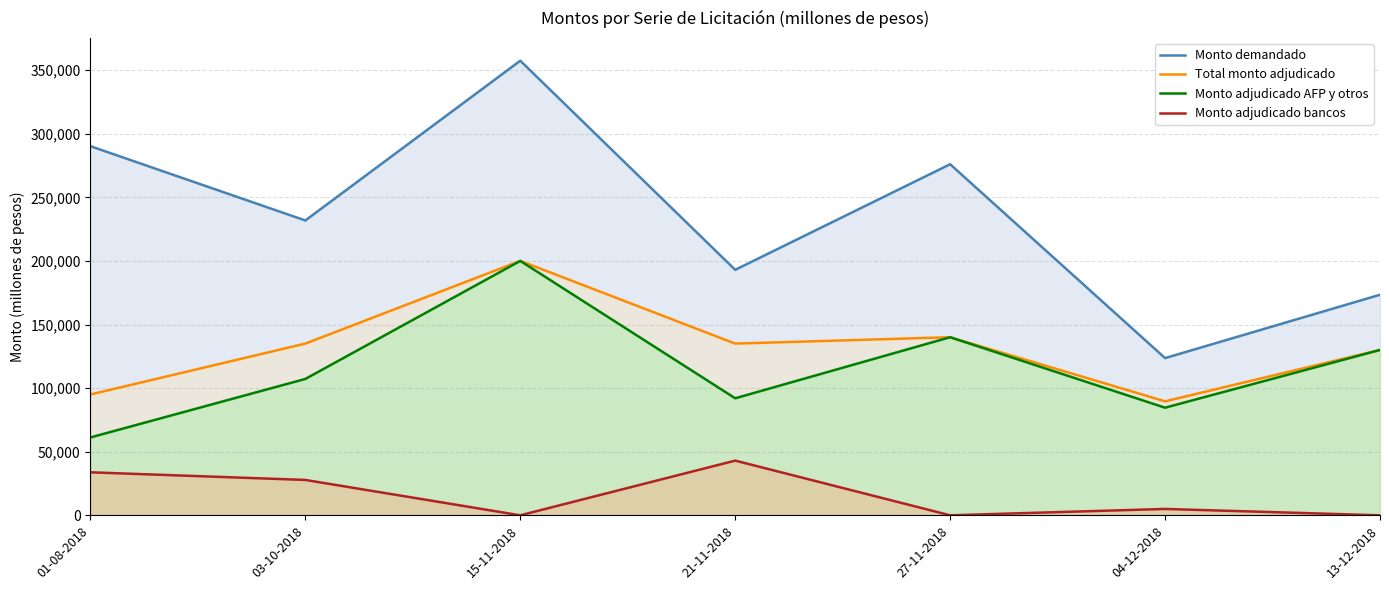

What is the approximate value of Monto demandado at 21-11-2018, to the nearest 100?

193000